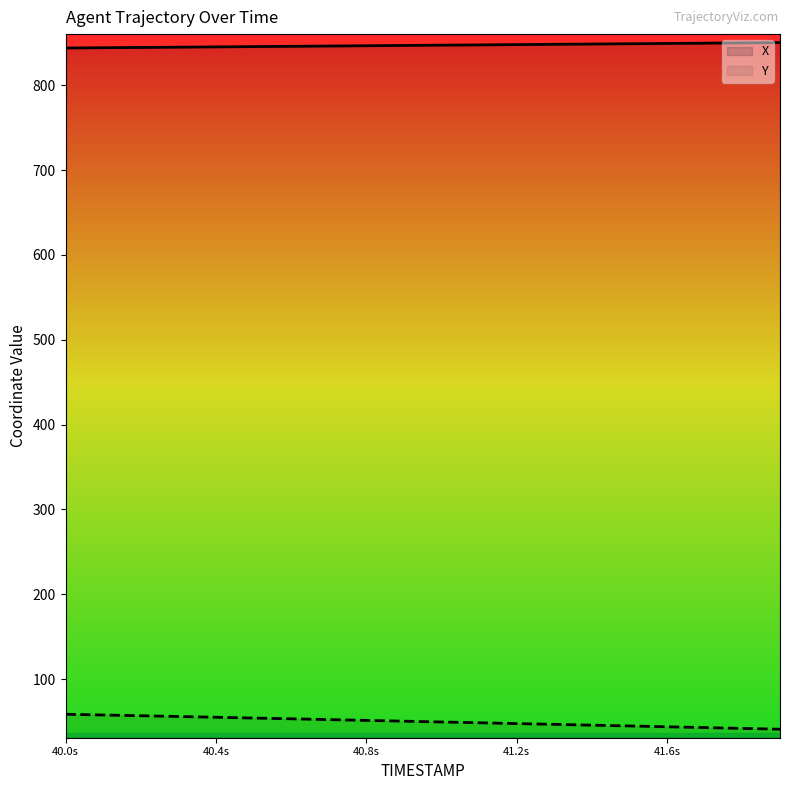

True or false: X has more than 2 interior local peaks.

False